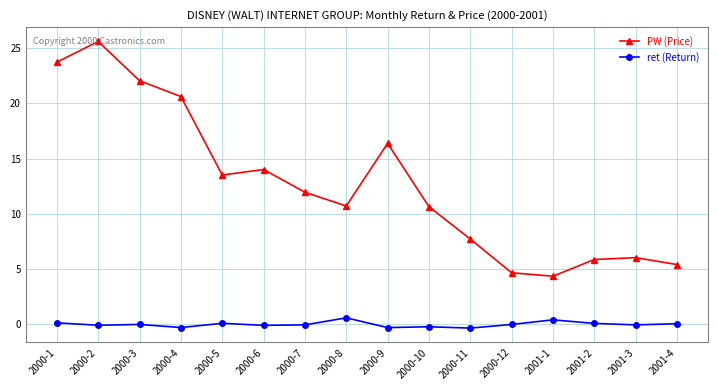

Rank the series by their maximum value, from lowest to highest.

ret (Return), PW (Price)